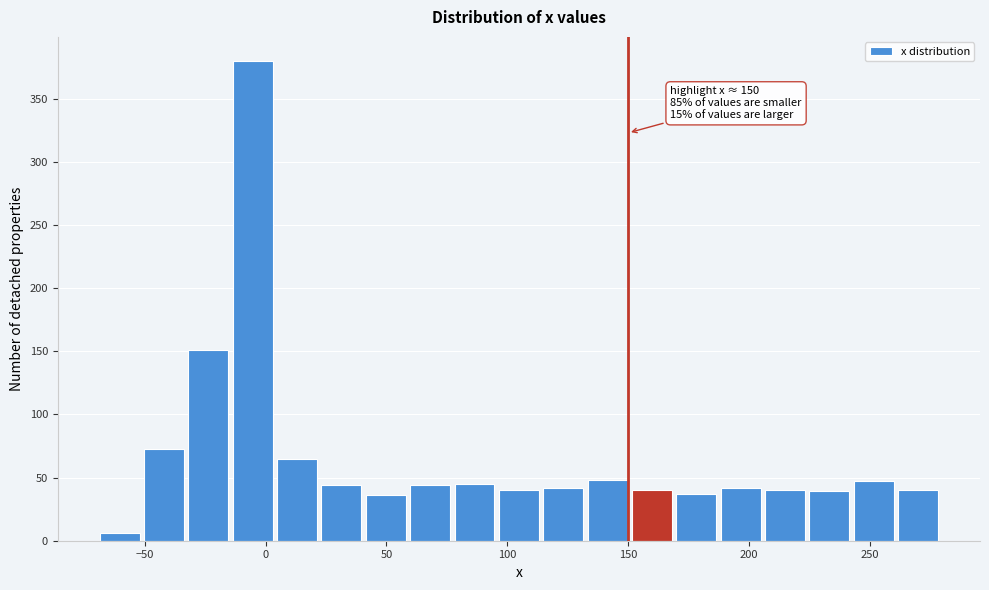

Read against the x-axis, roughly where is the centre of the tallest bar?

-5